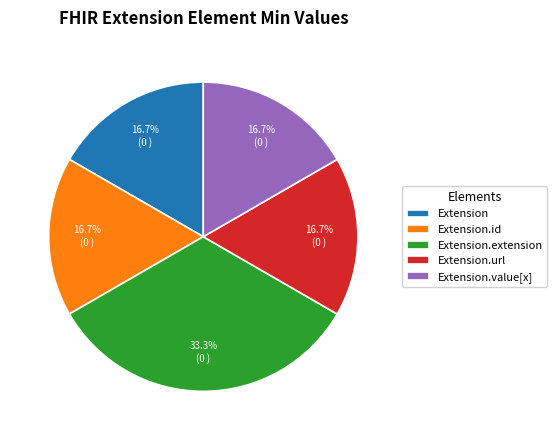

Which slice is the largest?

Extension.extension